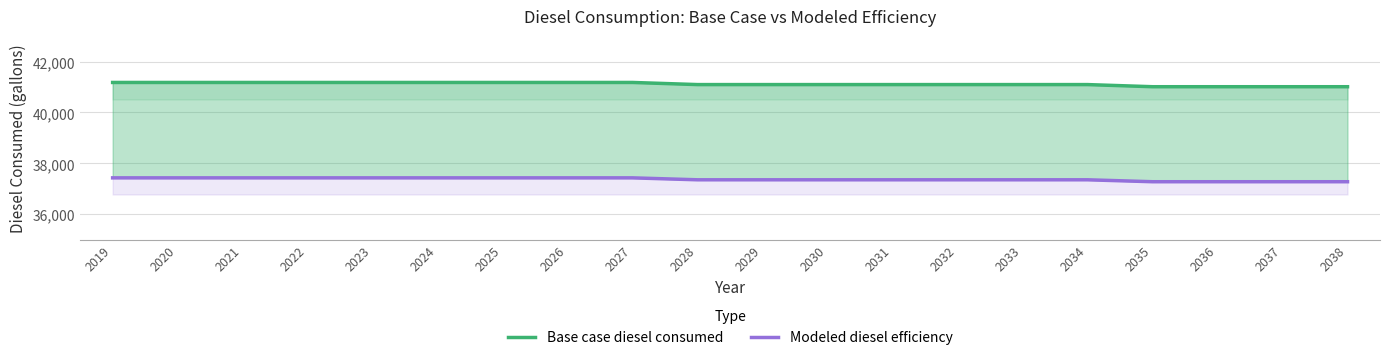

At which category does the chart reach its peak across all series?

2019